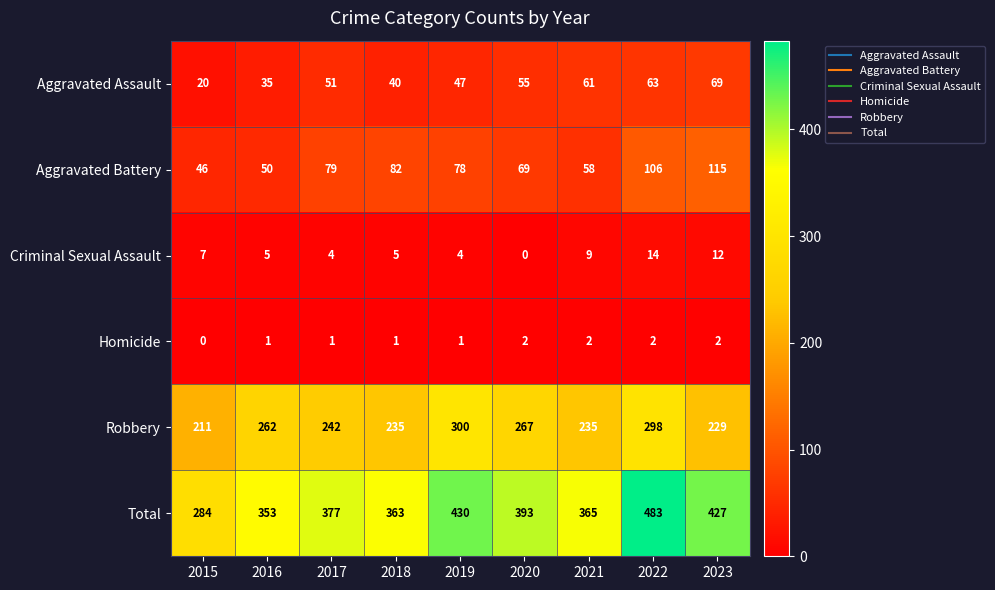

At which label is Criminal Sexual Assault closest to 7?

2015